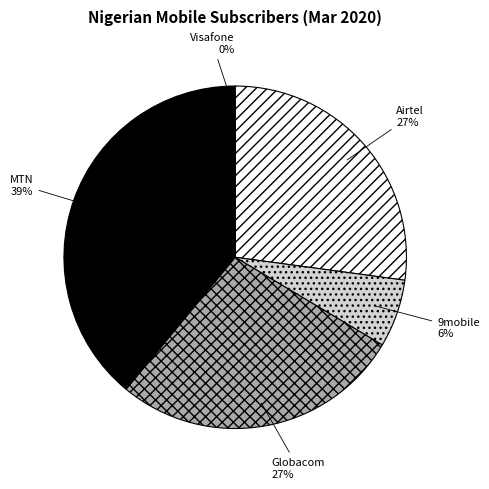

To the nearest percent, what portion does Airtel represent?

27%